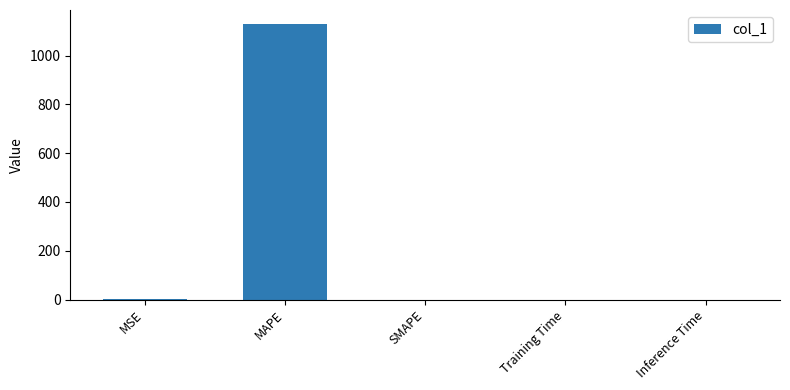

Which has a higher value, MAPE or Training Time?

MAPE